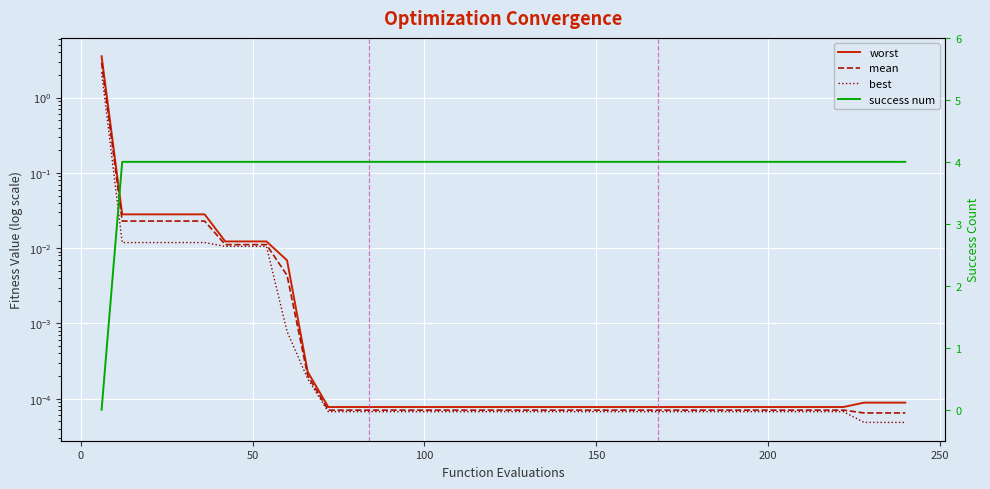

Which series has the widest spread of values?

success num